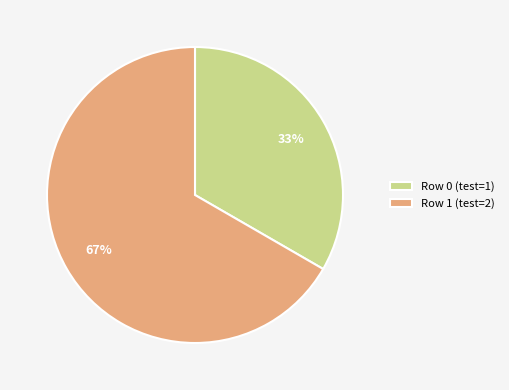

What is the largest slice in the pie chart?

Row 1